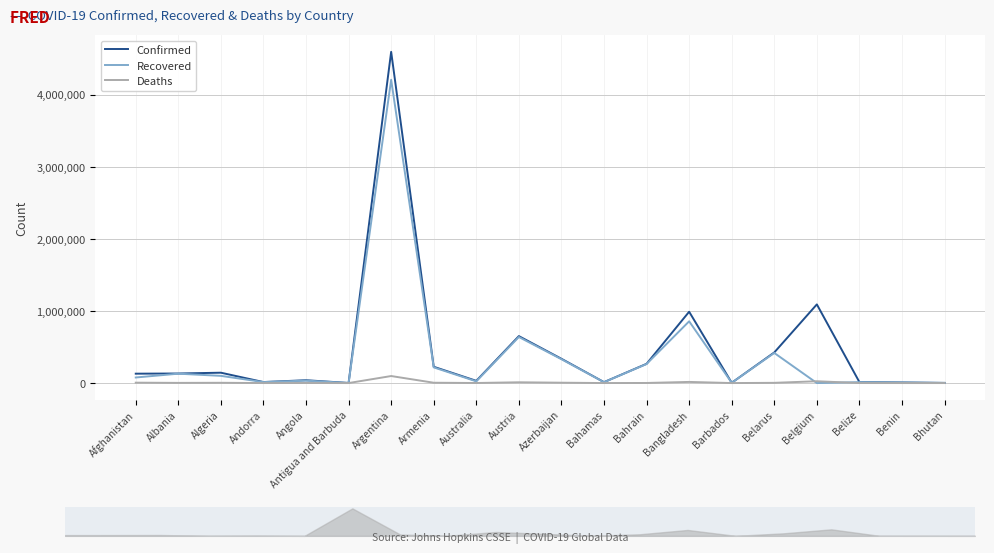

Which series has the widest spread of values?

Confirmed